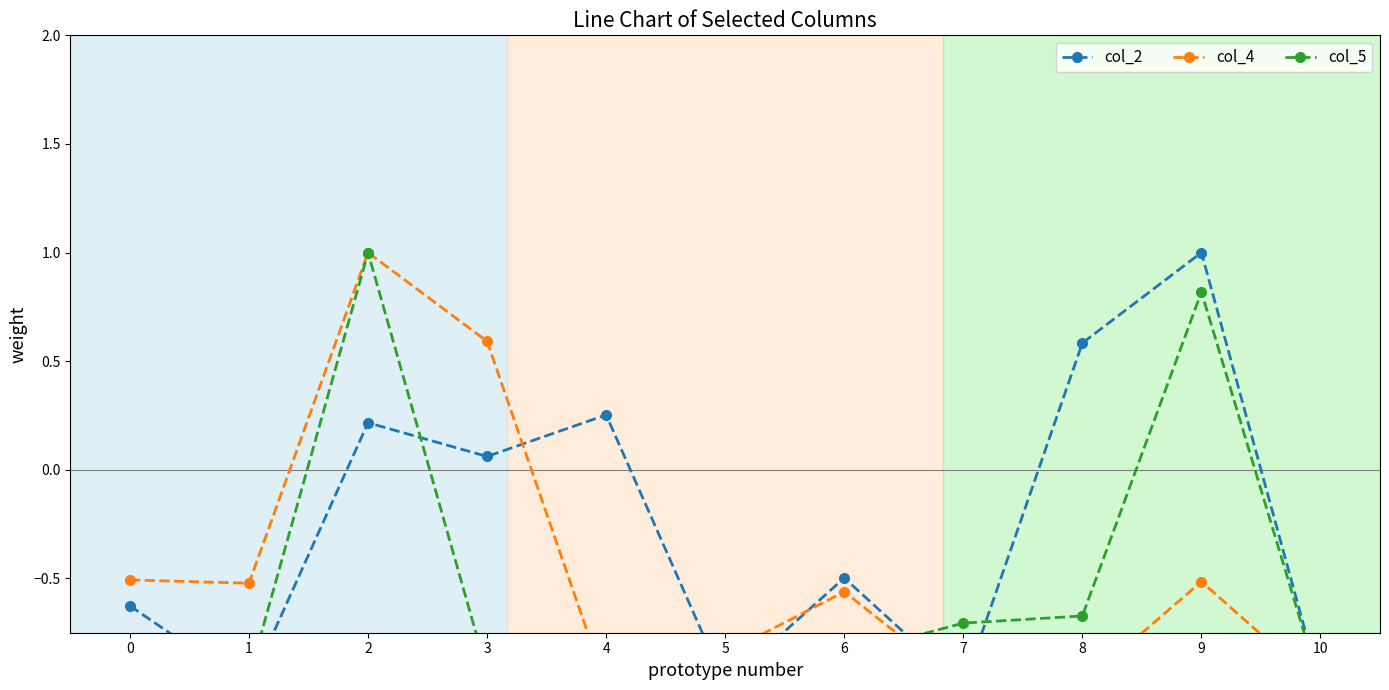

Is this an area chart (filled region under the line)?

No